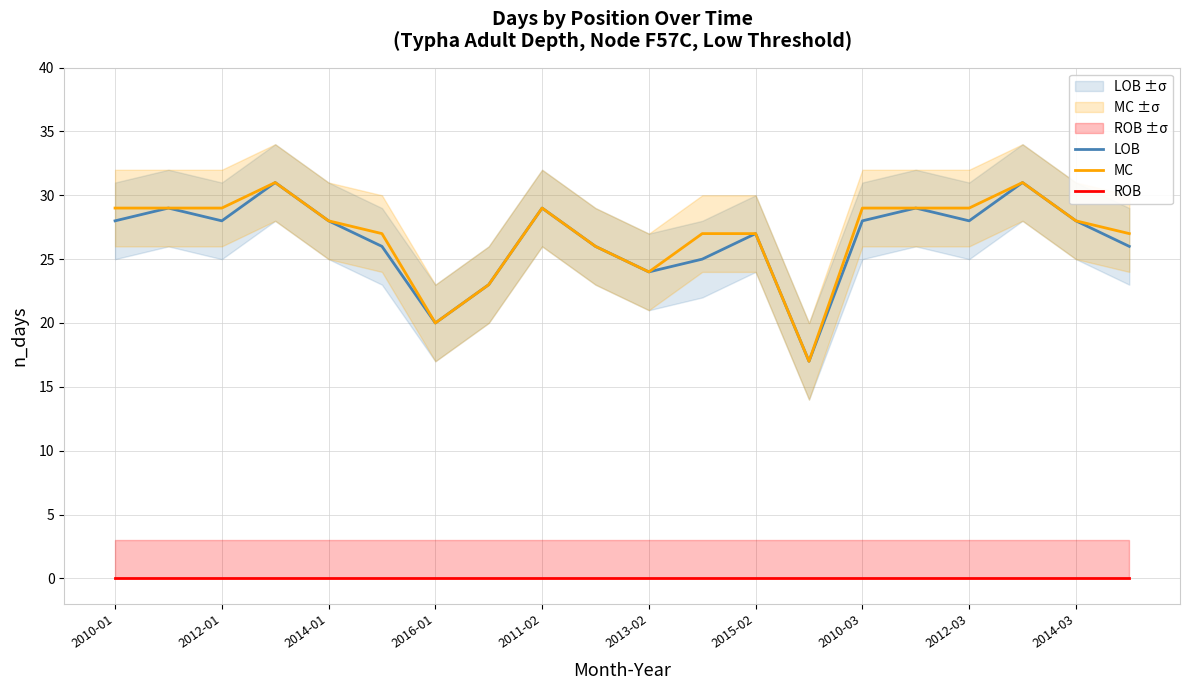

Which category has the lowest value in the MC series?

13